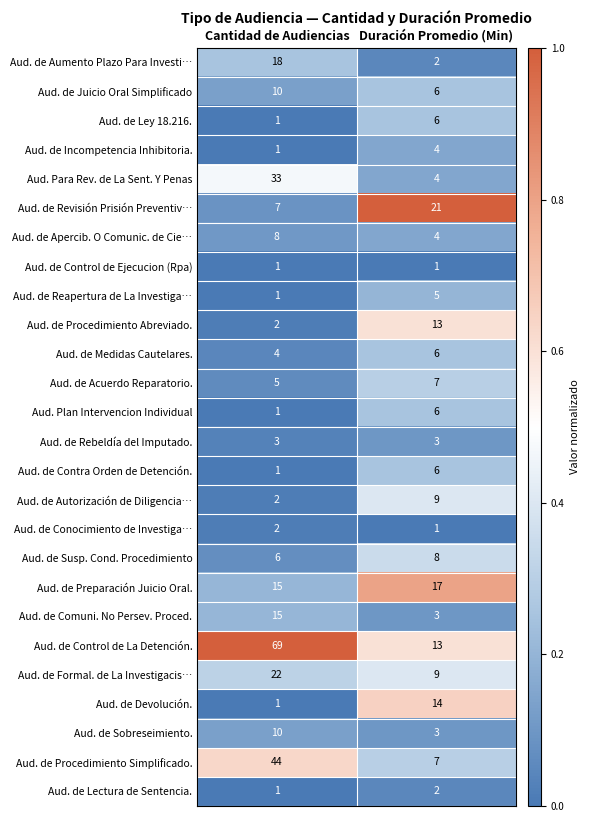

The value of Aud. de Acuerdo Reparatorio. at Duración Promedio (Min) is 12. True or false?

False